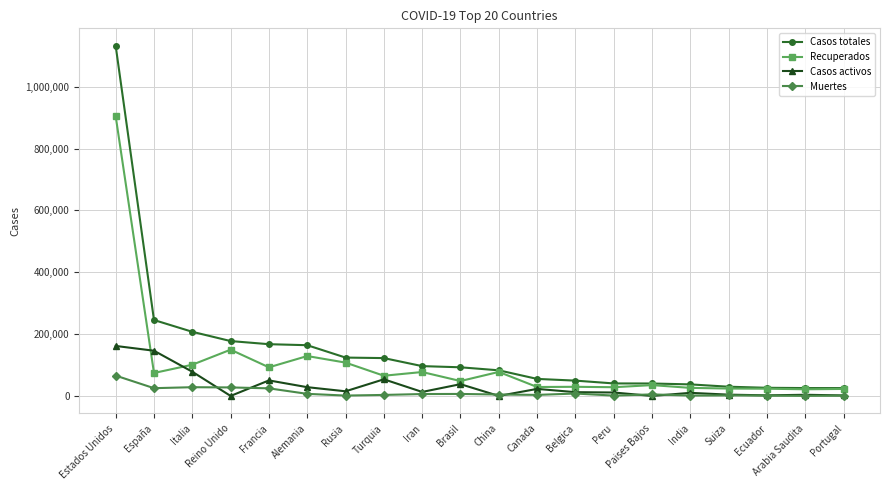

What is the difference between the Recuperados values at Belgica and Brasil?

18616